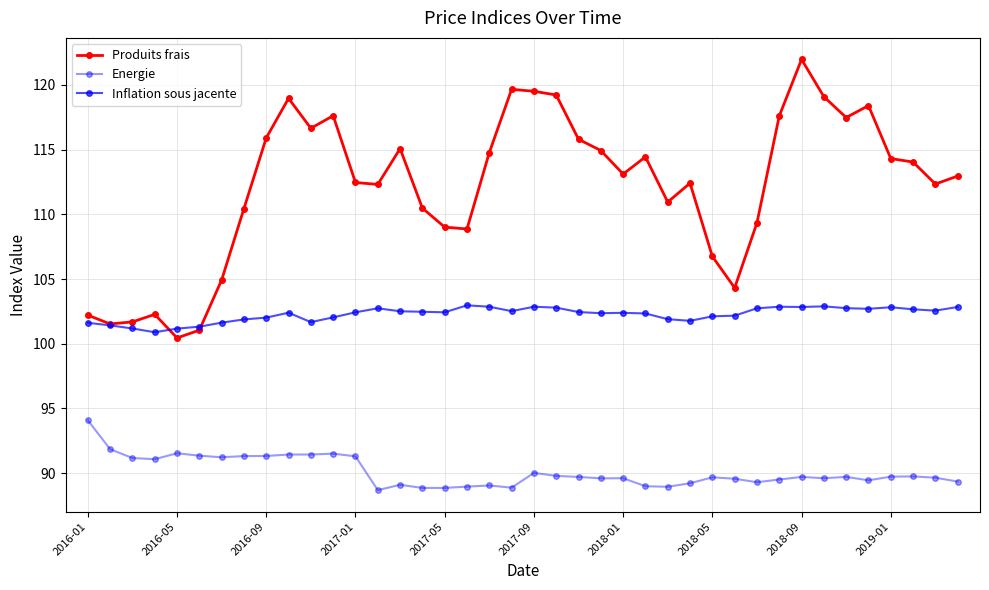

Reading left to right, extract all data points from this chart.

Produits frais: 102.2	101.5	101.7	102.3	100.5	101.0	104.9	110.5	115.9	119.0	116.7	117.6	112.5	112.3	115.1	110.5	109.0	108.9	114.8	119.7	119.5	119.2	115.8	114.9	113.1	114.4	111.0	112.4	106.8	104.3	109.3	117.6	122.0	119.1	117.5	118.4	114.3	114.0	112.3	113.0
Energie: 94.1	91.8	91.2	91.1	91.5	91.3	91.2	91.3	91.3	91.4	91.4	91.5	91.3	88.7	89.1	88.9	88.9	89.0	89.0	88.9	90.0	89.8	89.7	89.6	89.6	89.0	89.0	89.2	89.7	89.6	89.3	89.5	89.7	89.6	89.7	89.5	89.7	89.8	89.7	89.3
Inflation sous jacente: 101.6	101.4	101.2	100.9	101.2	101.3	101.6	101.9	102.0	102.4	101.7	102.0	102.4	102.7	102.5	102.5	102.4	103.0	102.9	102.5	102.9	102.8	102.5	102.4	102.4	102.3	101.9	101.8	102.1	102.2	102.7	102.9	102.8	102.9	102.8	102.7	102.8	102.7	102.6	102.8